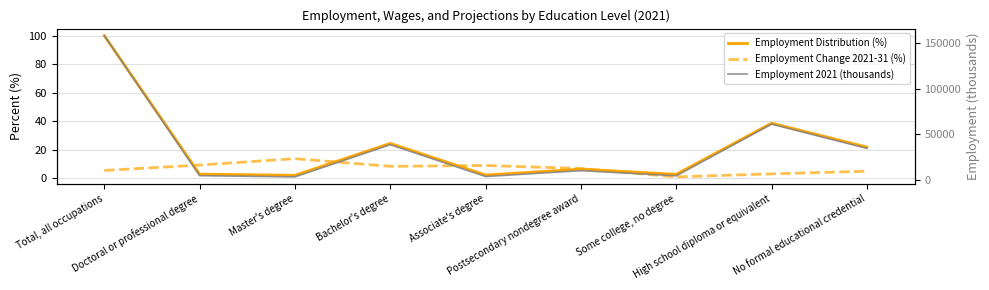

True or false: Employment Change 2021-31 (%) and Employment 2021 (thousands) cross at least once.

False